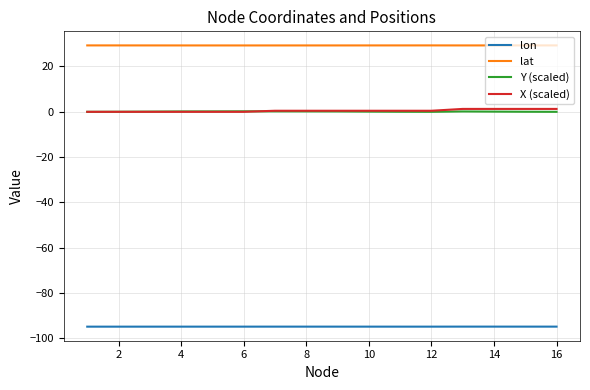

Which series has the largest total across all categories?

lat